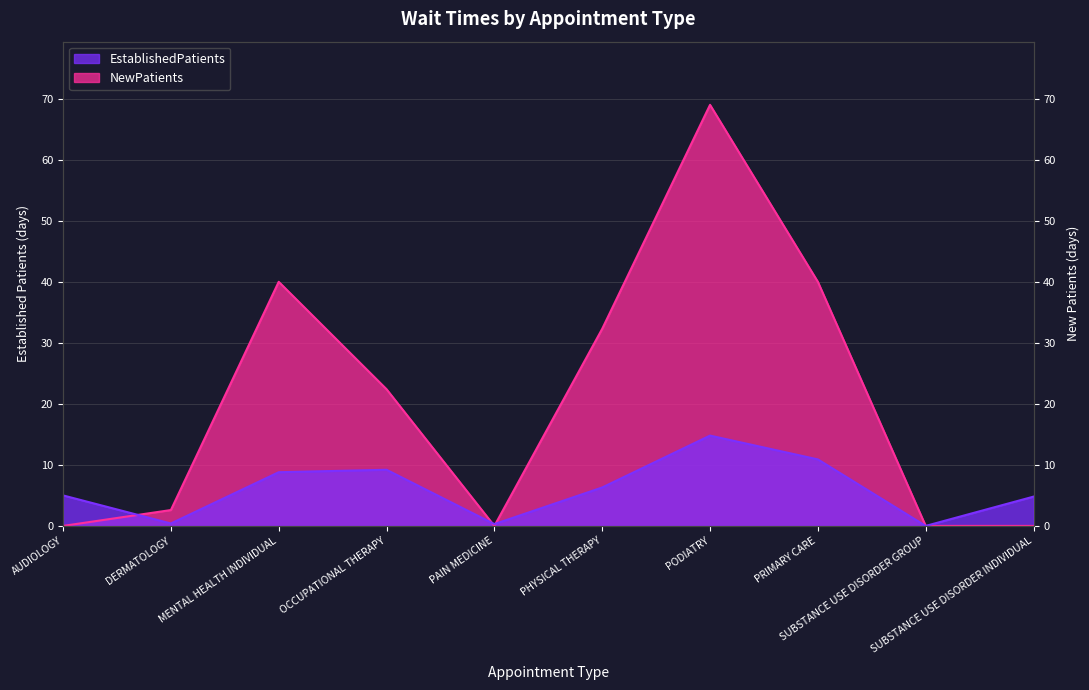

Reading left to right, transcribe all the data shown in this chart.

EstablishedPatients: AUDIOLOGY=5.0	DERMATOLOGY=0.4	MENTAL HEALTH INDIVIDUAL=8.8	OCCUPATIONAL THERAPY=9.2	PAIN MEDICINE=0.3	PHYSICAL THERAPY=6.3	PODIATRY=14.8	PRIMARY CARE=10.9	SUBSTANCE USE DISORDER GROUP=0.0	SUBSTANCE USE DISORDER INDIVIDUAL=4.8
NewPatients: AUDIOLOGY=0.0	DERMATOLOGY=2.6	MENTAL HEALTH INDIVIDUAL=40.0	OCCUPATIONAL THERAPY=22.4	PAIN MEDICINE=0.0	PHYSICAL THERAPY=32.3	PODIATRY=69.0	PRIMARY CARE=40.0	SUBSTANCE USE DISORDER GROUP=0.0	SUBSTANCE USE DISORDER INDIVIDUAL=0.0